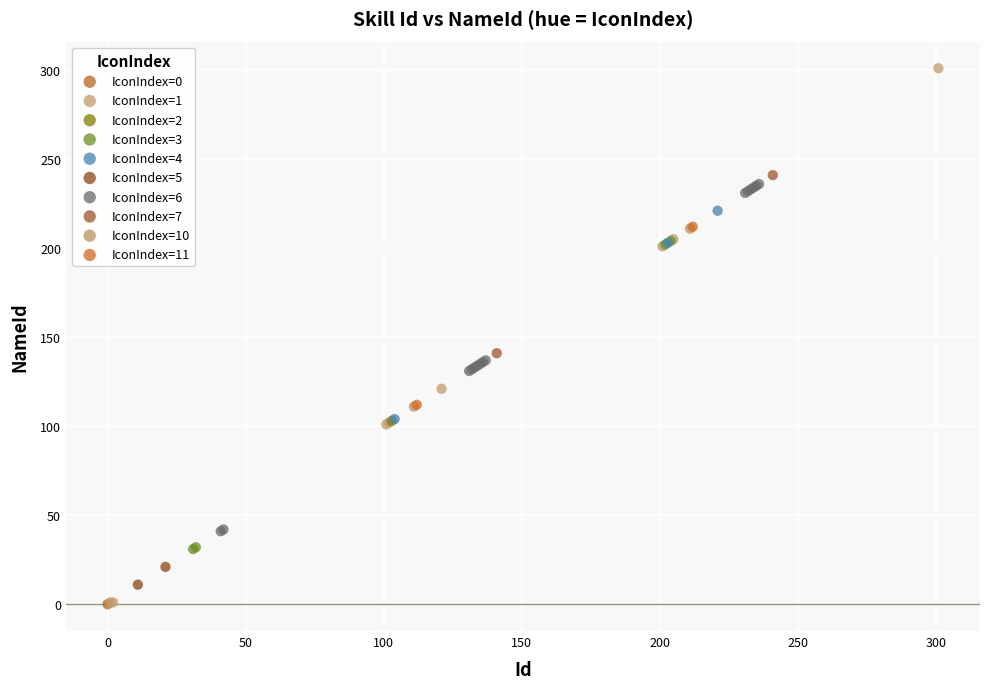

Which series contains the highest Y value?

IconIndex=1